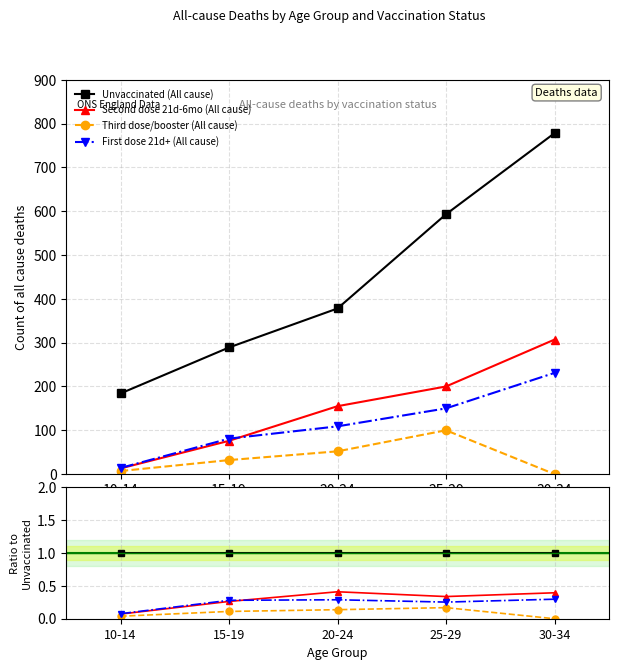

What position from the right is 10-14?

5